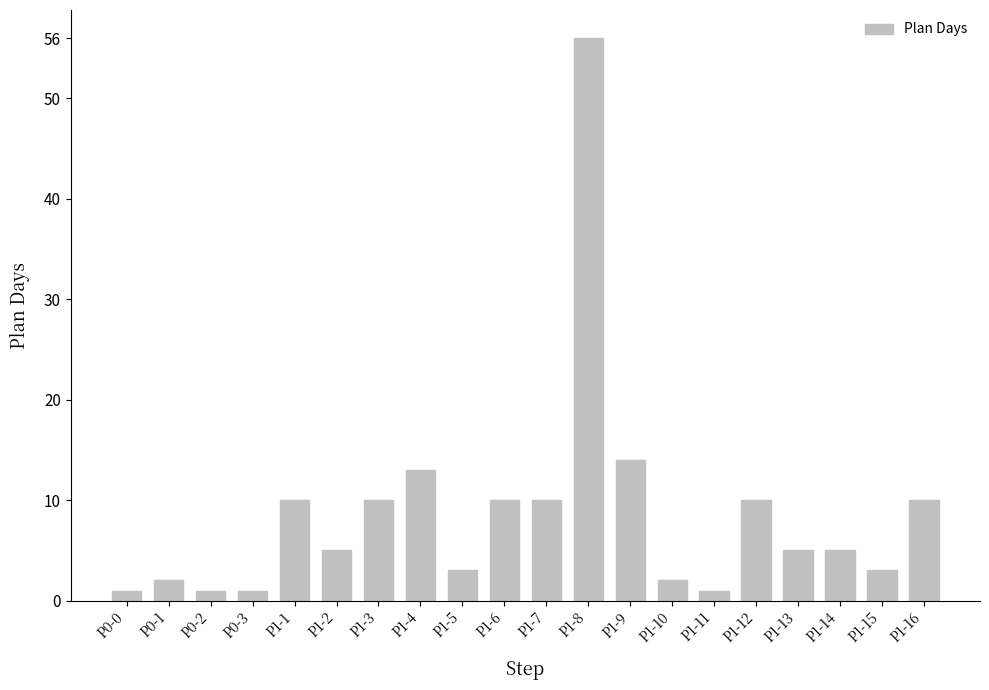

Reading left to right, what are all the values shown in this chart?

P0-0=1	P0-1=2	P0-2=1	P0-3=1	P1-1=10	P1-2=5	P1-3=10	P1-4=13	P1-5=3	P1-6=10	P1-7=10	P1-8=56	P1-9=14	P1-10=2	P1-11=1	P1-12=10	P1-13=5	P1-14=5	P1-15=3	P1-16=10